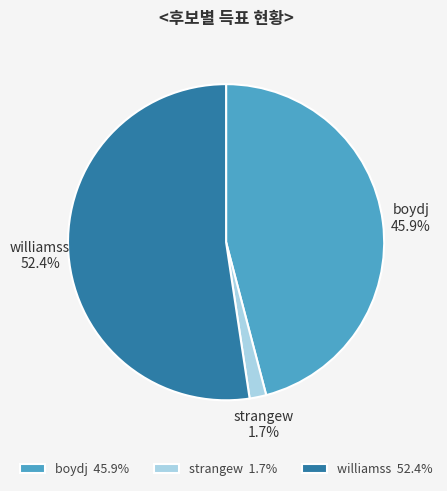

To the nearest percent, what is the average slice percentage?

33%